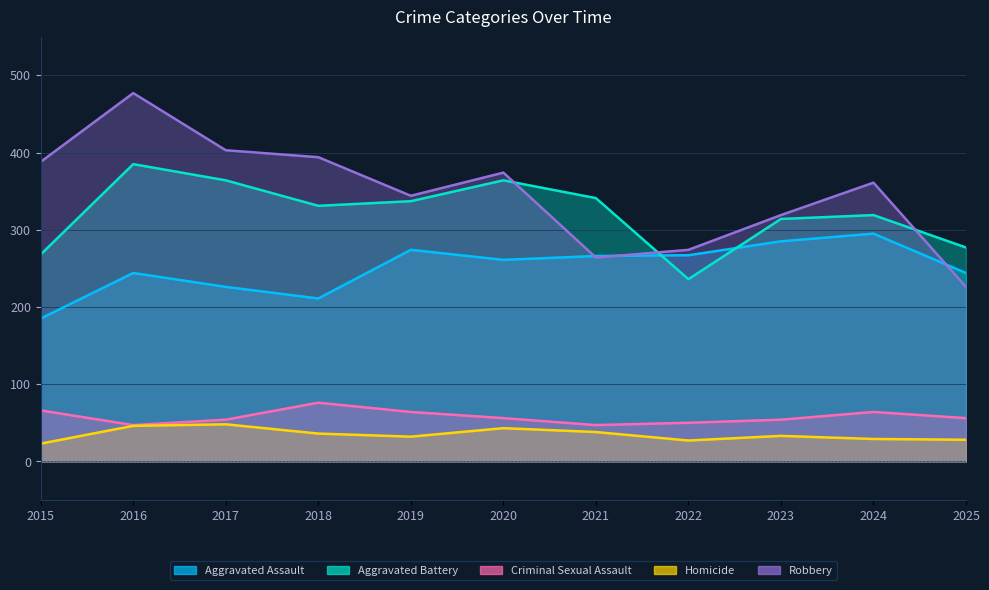

Reading left to right, extract all data points from this chart.

Aggravated Assault: 185	244	226	211	274	261	266	267	285	295	244
Aggravated Battery: 268	385	364	331	337	364	341	236	314	319	277
Criminal Sexual Assault: 66	47	54	76	64	56	47	50	54	64	56
Homicide: 23	46	48	36	32	43	38	27	33	29	28
Robbery: 388	477	403	394	344	374	264	274	319	361	226